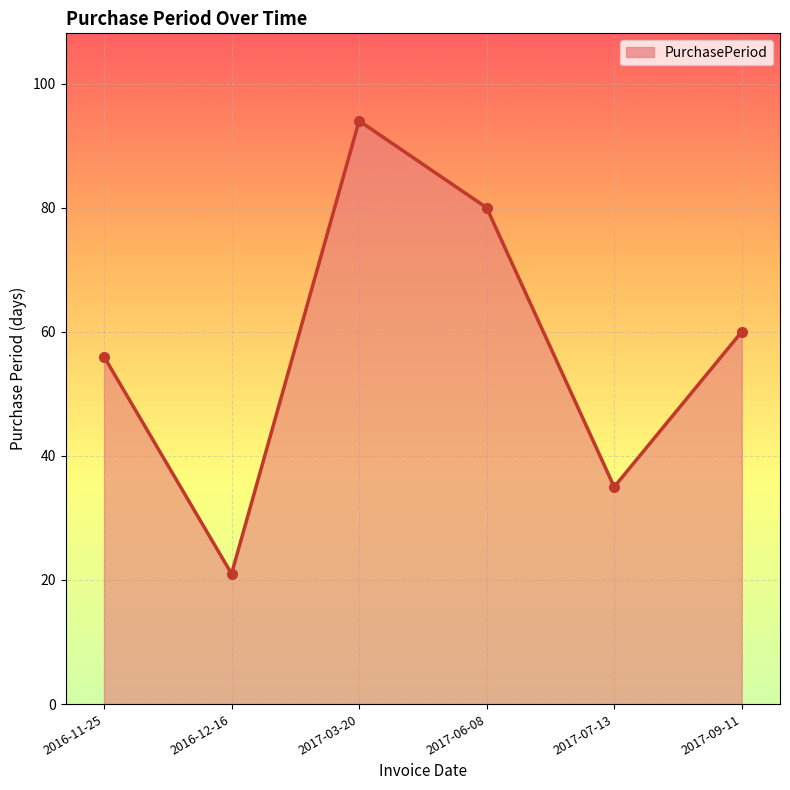

List the labels in order of value, largest first.

2017-03-20, 2017-06-08, 2017-09-11, 2016-11-25, 2017-07-13, 2016-12-16